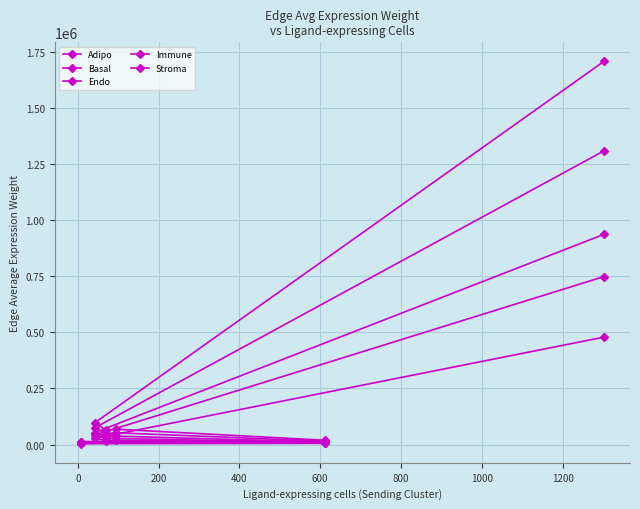

What is the label of the 5th point from the left?

Immune